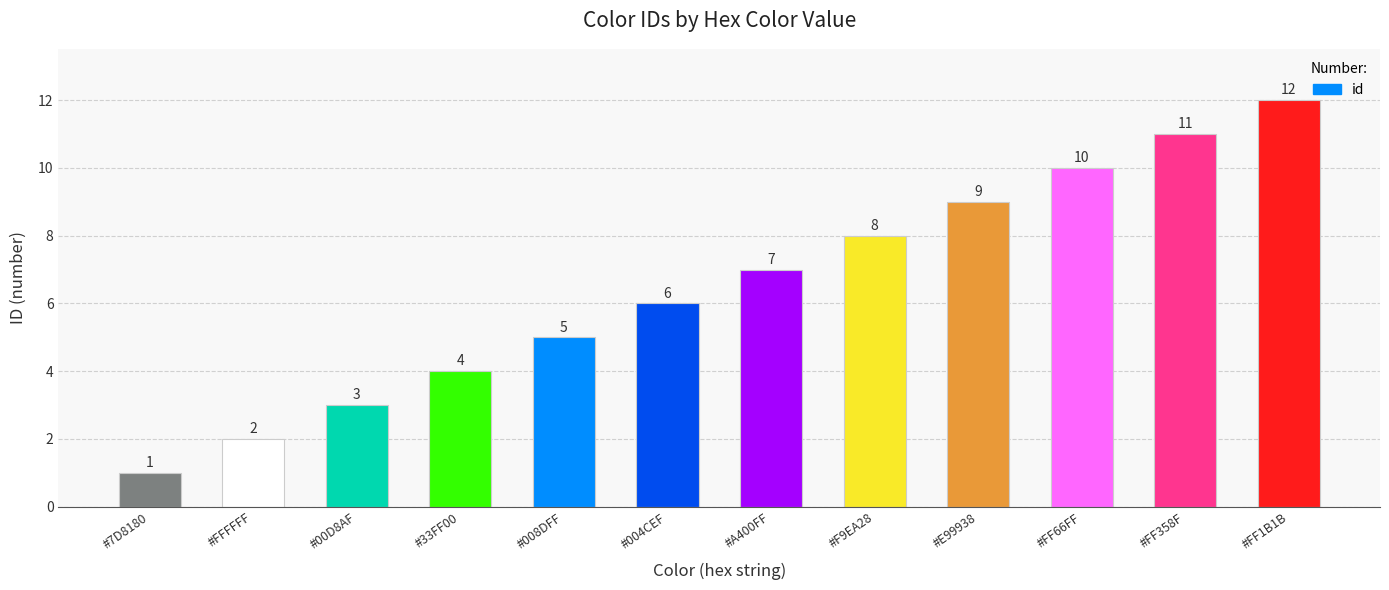

How many bars are there in total?

12